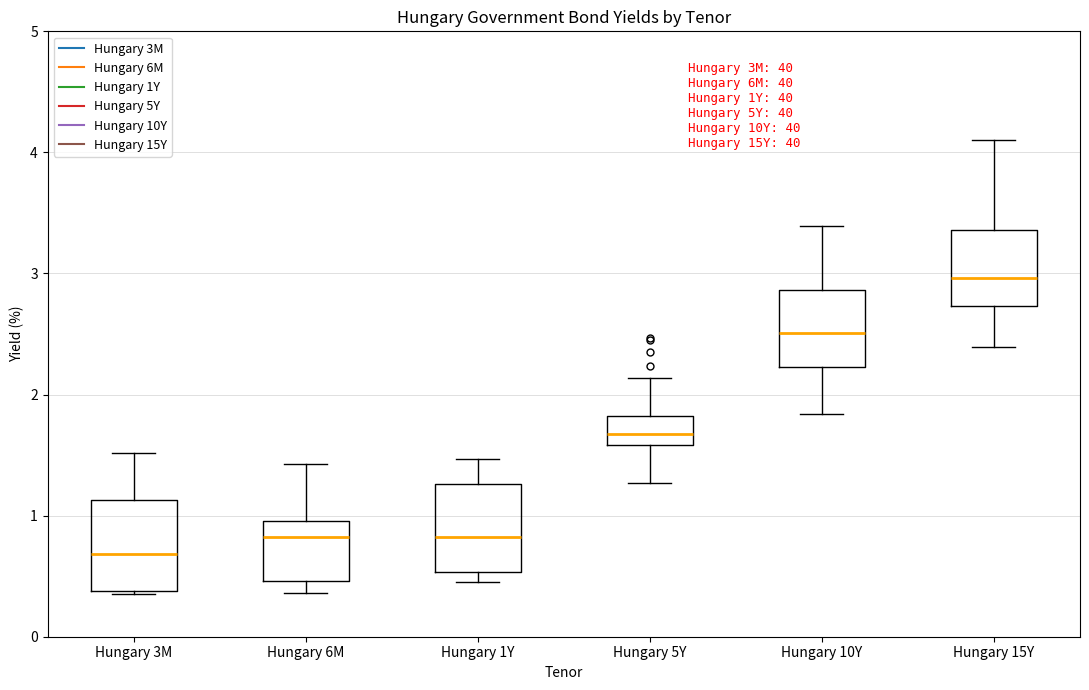

Where is the lower edge of the box for Hungary 15Y on the y-axis? The values are not printed on the chart, so give them approximately, as read against the axis.

2.7